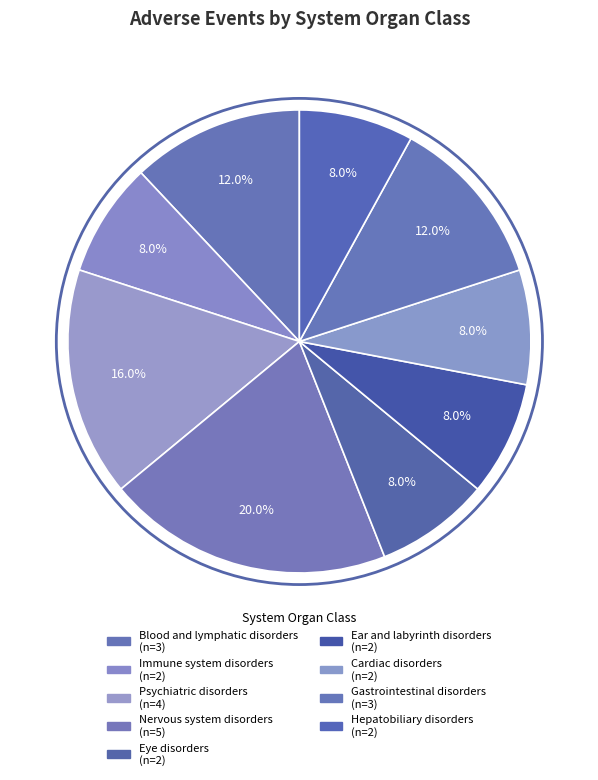

What percentage is the Hepatobiliary disorders slice, to the nearest percent?

8%